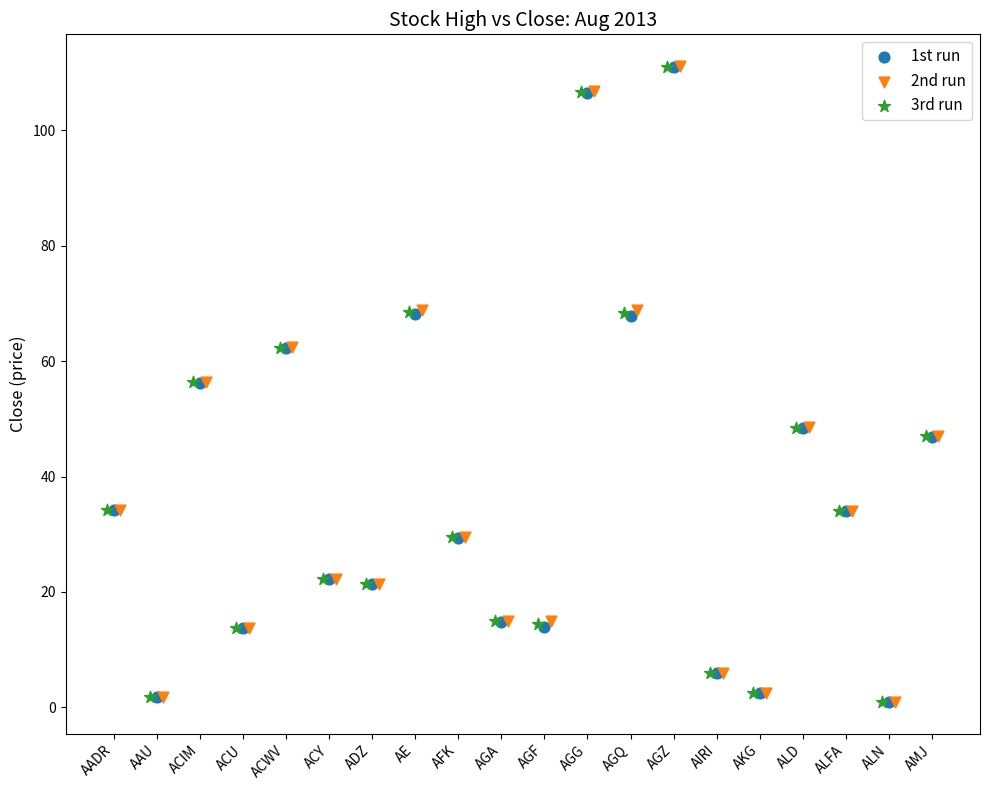

Which series has the widest spread of Y values?

2nd run